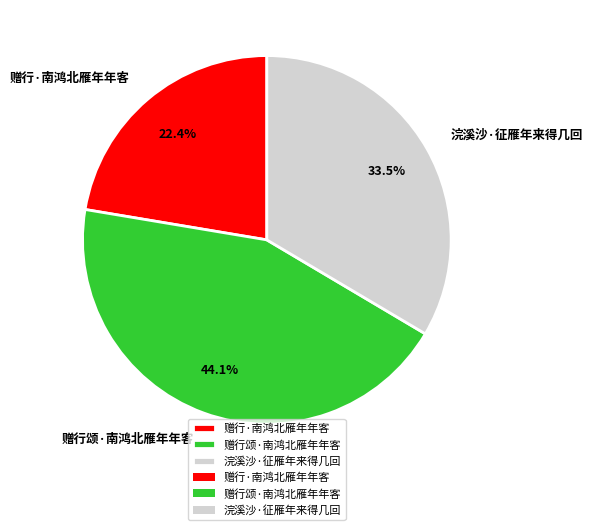

Rank the categories by value from highest to lowest.

赠行颂·南鸿北雁年年客, 浣溪沙·征雁年来得几回, 赠行·南鸿北雁年年客